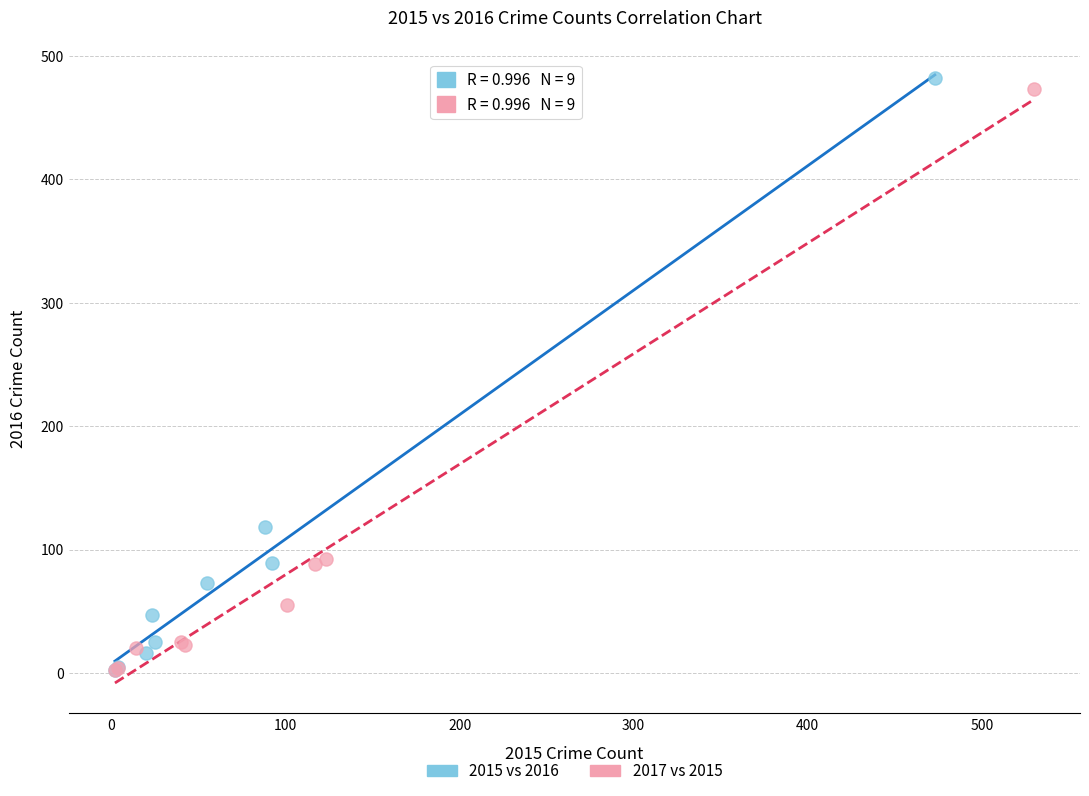

Which series has the widest spread of Y values?

2015 vs 2016